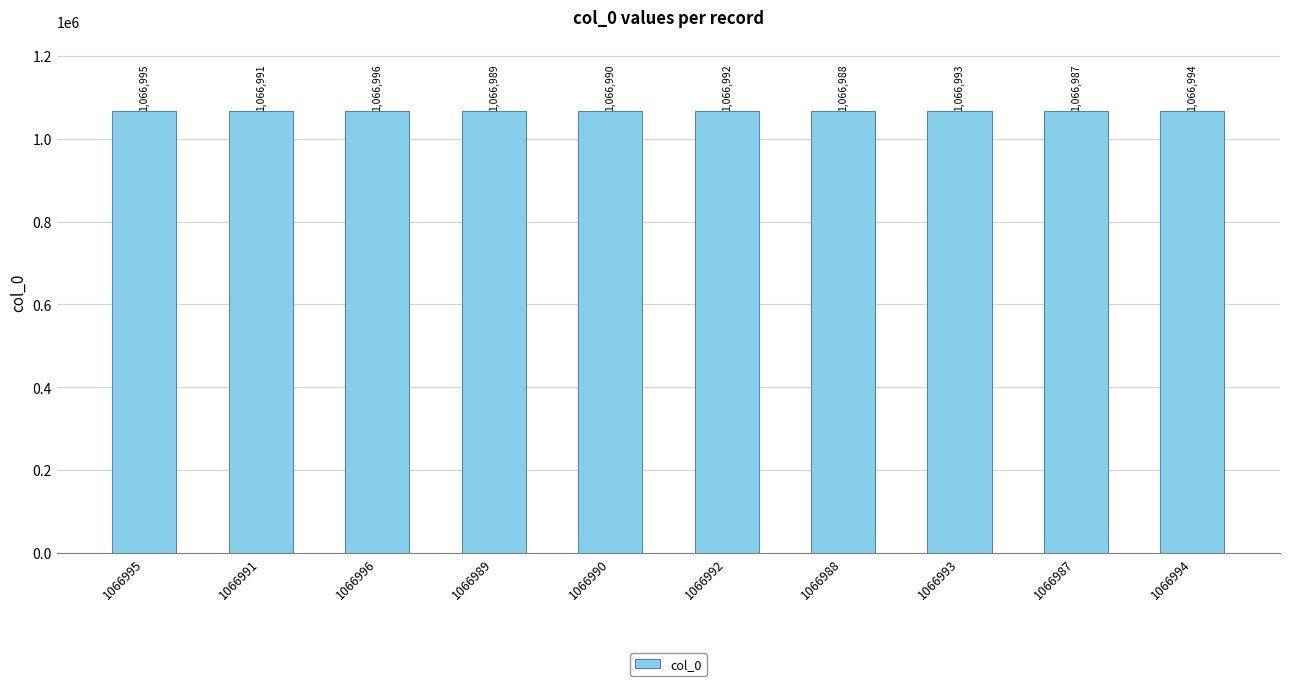

Count the number of data series in this chart.

1